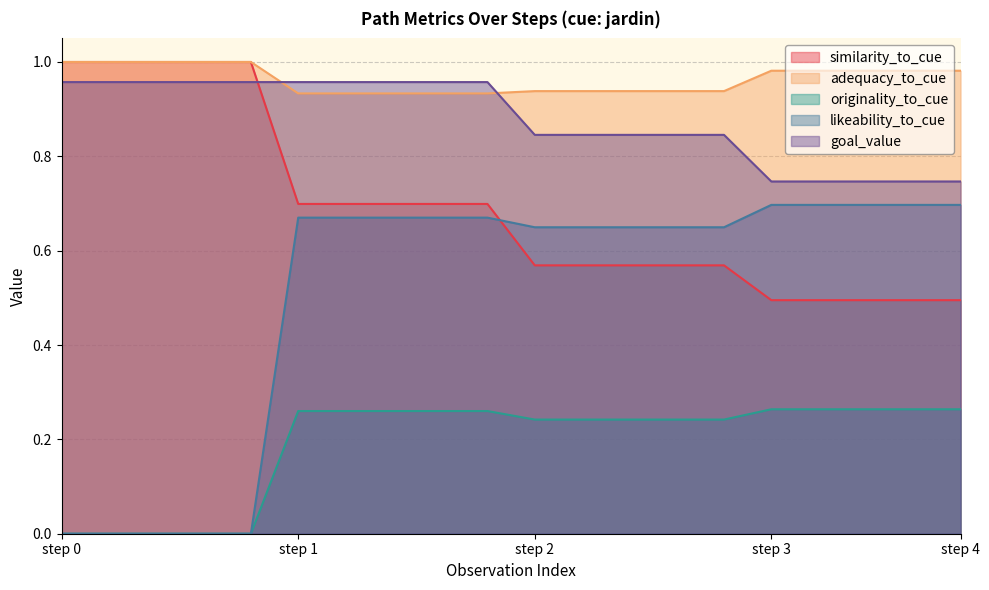

What is the sum of all goal_value values?

17.5